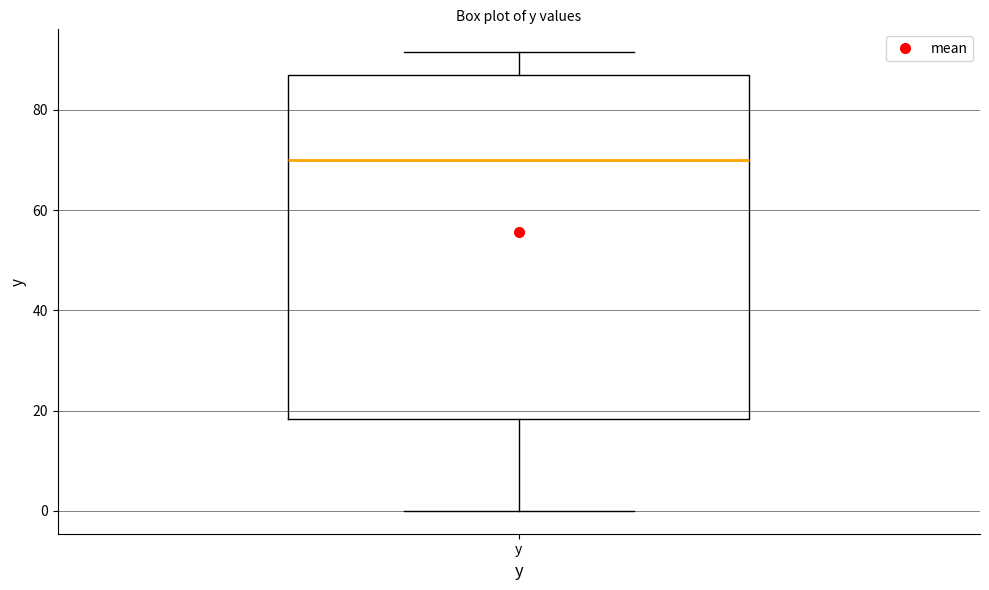

Read this box plot against the y-axis: the position of the median line, the range covered by the box, and the ends of both whiskers. The values are not printed on the chart, so give them approximately, as read against the axis.

median 70, box 18 to 88, whiskers 0 to 92